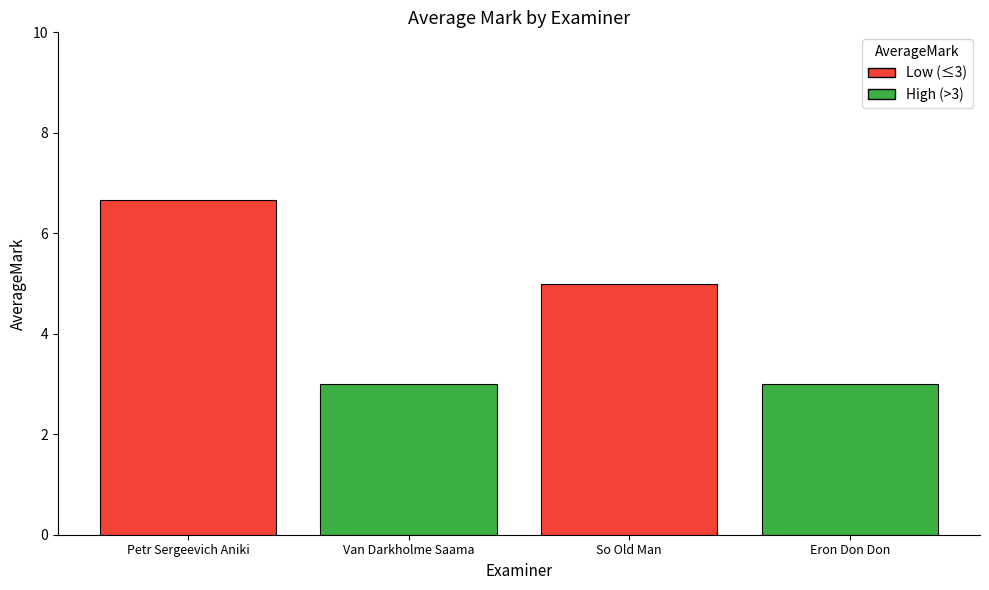

Are the bars horizontal?

No